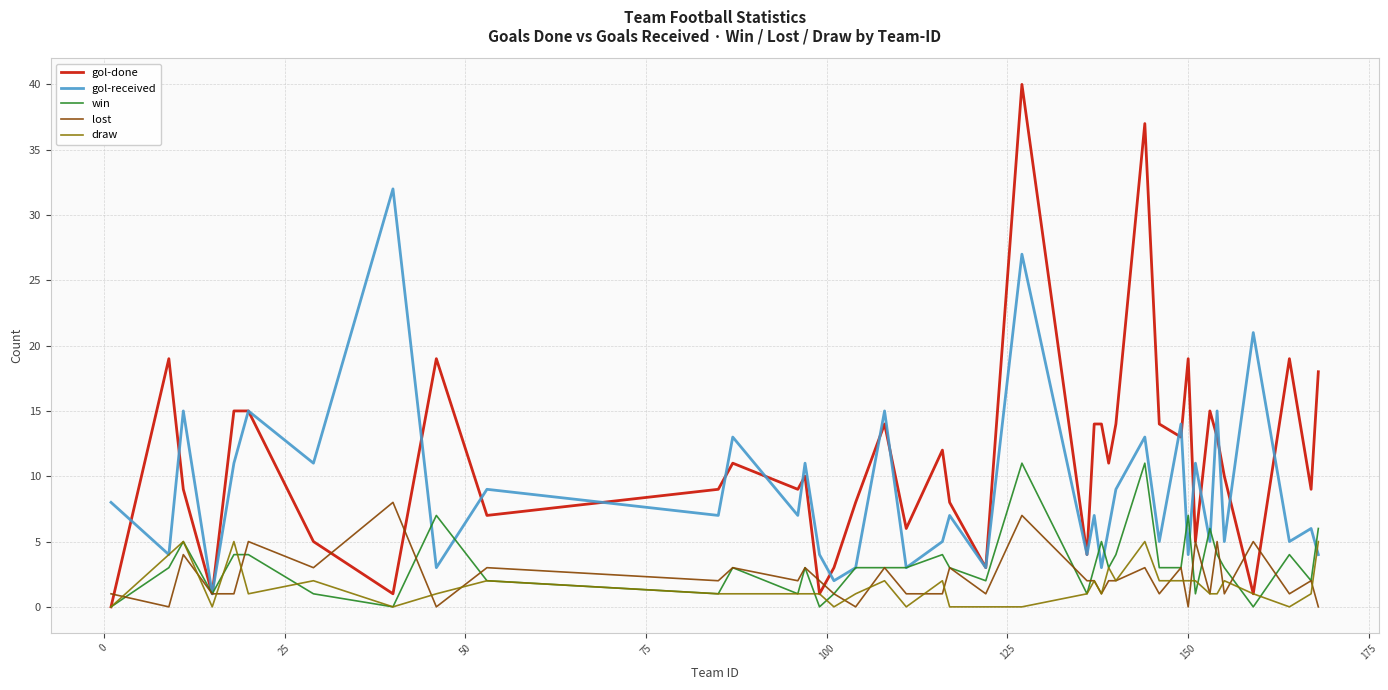

What are all the series names shown in the legend?

gol-done, gol-received, win, lost, draw